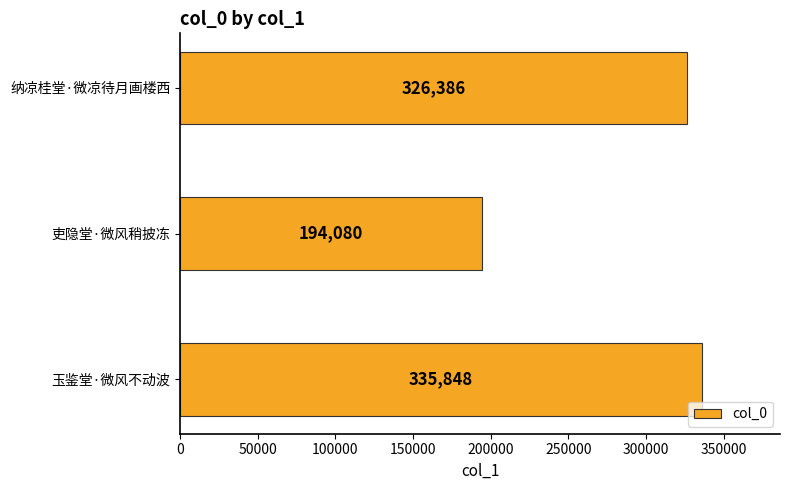

What is the difference between the maximum and minimum values?

141768